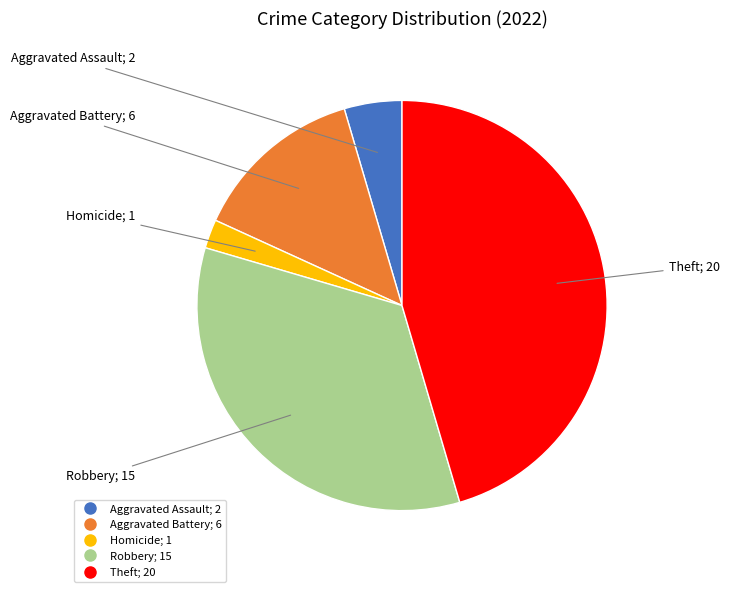

Is there a majority slice in this chart?

No